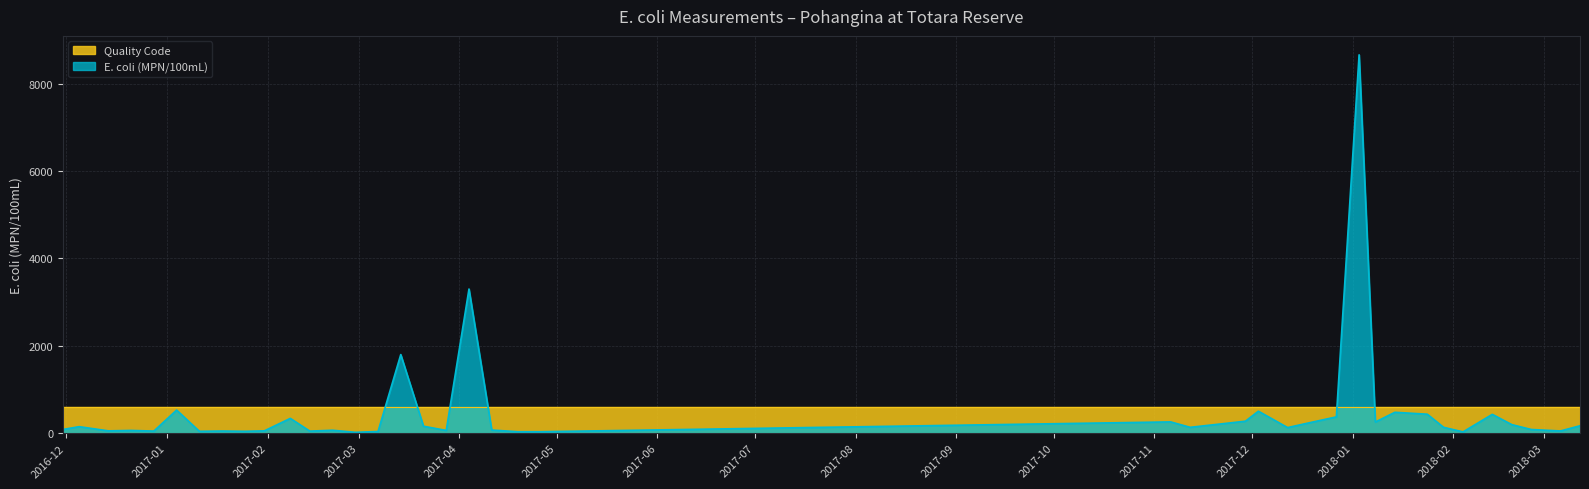

The value at 2018-01-03 is 5820. True or false?

False